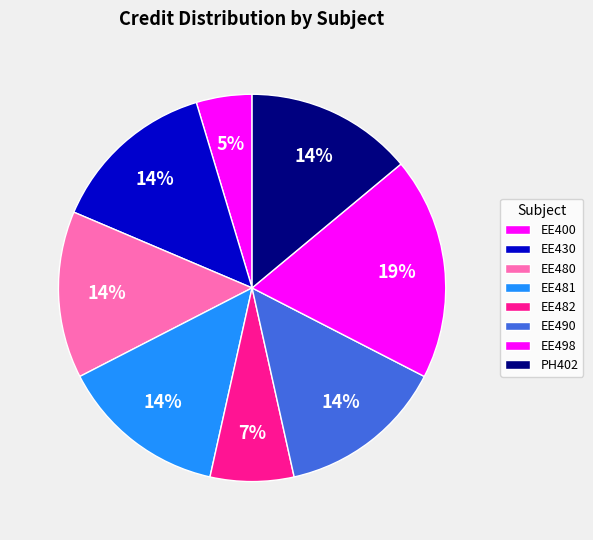

How many slices are in this pie chart?

8